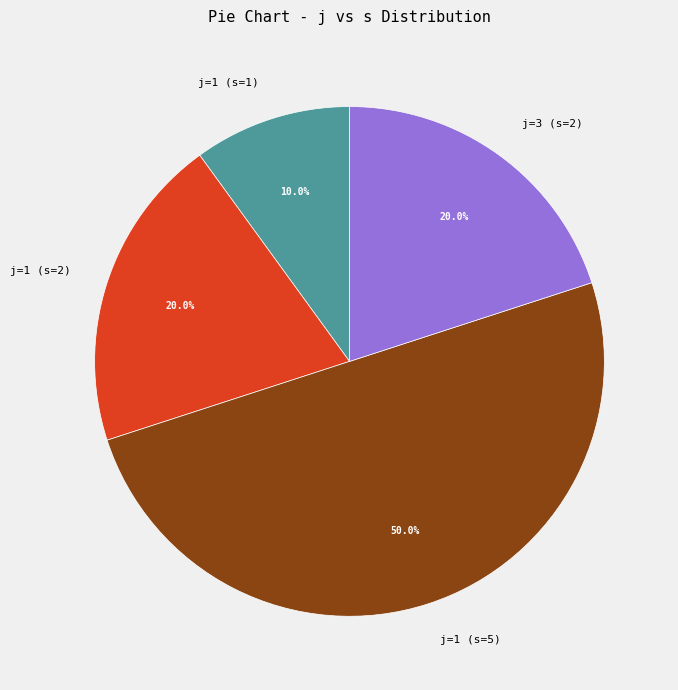

How many slices are in this pie chart?

4